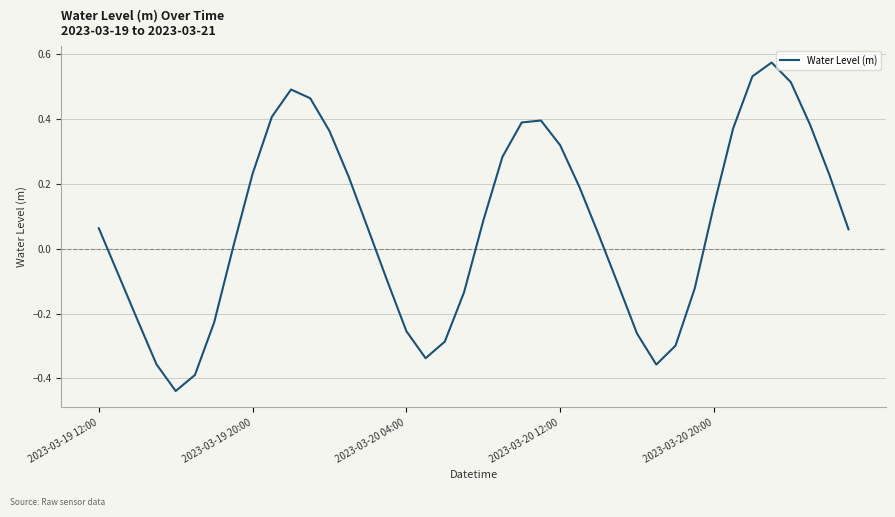

What is the difference between the maximum and minimum values?

1.0